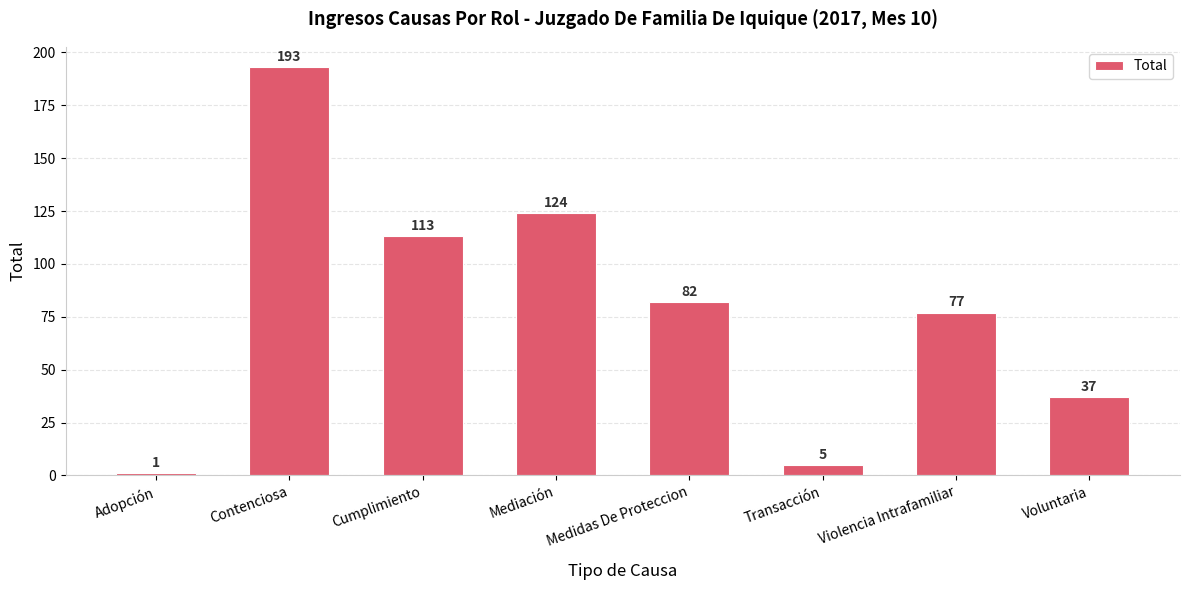

How many categories are shown in the chart?

8